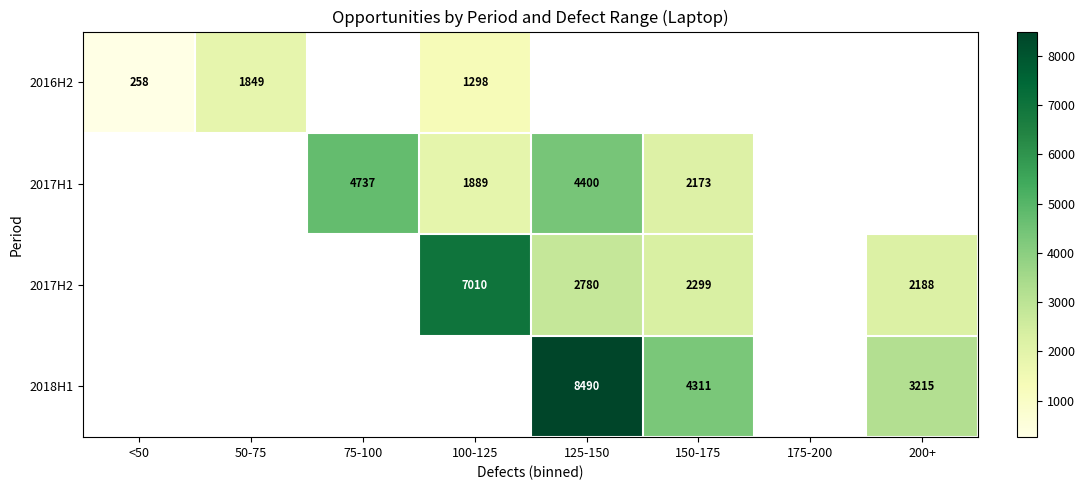

True or false: 2017H1 has a value of 1226 at 100-125.

False